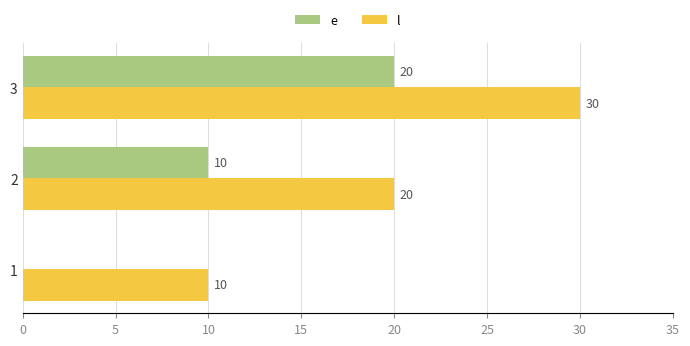

What is the sum of the l values at 3 and 1?

40